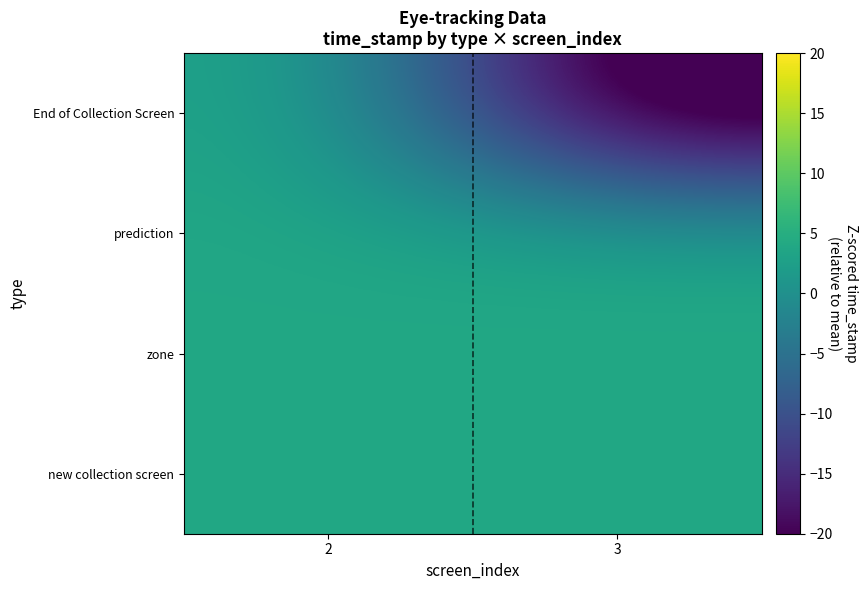

Reading left to right, list all the values displayed in this chart.

new collection screen: 2=3.8	3=3.8
zone: 2=3.8	3=3.8
prediction: 2=3.8	3=3.8
End of Collection Screen: 2=3.8	3=-26.5